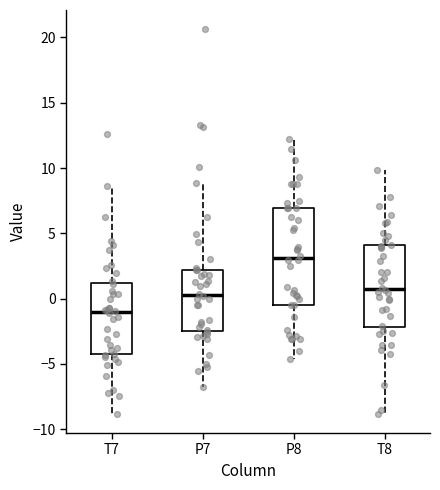

Reading left to right, transcribe this box plot: for each box, give where its median line is, the range the box spans, and where its two whiskers end, as read against the y-axis. The values are not printed on the chart, so give them approximately, as read against the axis.

T7: median -1.0, box -4.0 to 1.0, whiskers -9.0 to 8.5
P7: median 0.5, box -2.5 to 2.0, whiskers -7.0 to 9.0
P8: median 3.0, box -0.5 to 7.0, whiskers -4.5 to 12.0
T8: median 0.5, box -2.0 to 4.0, whiskers -9.0 to 10.0